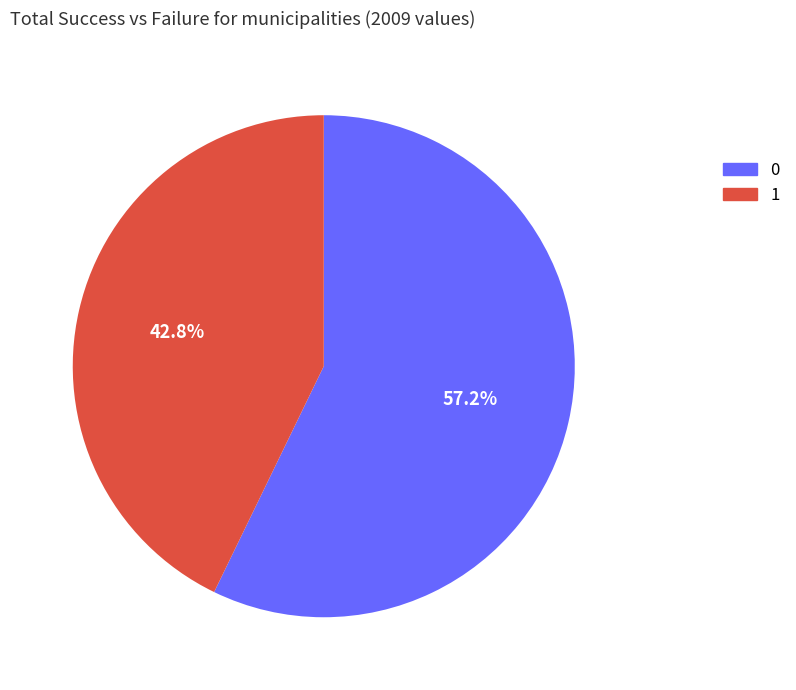

Which slice is the smallest?

1